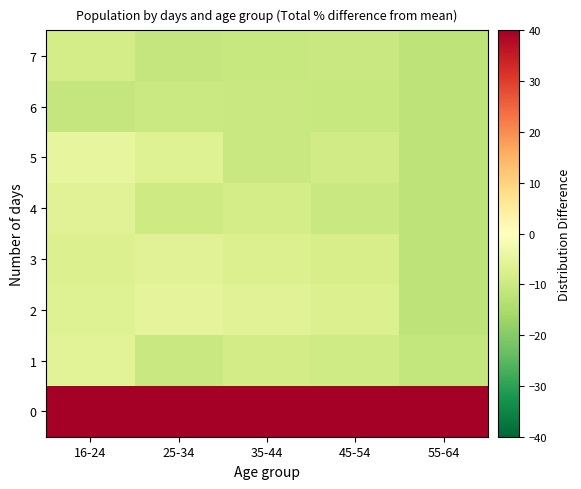

Rank the series at 25-34 from lowest to highest value.

7, 1, 6, 4, 5, 3, 2, 0